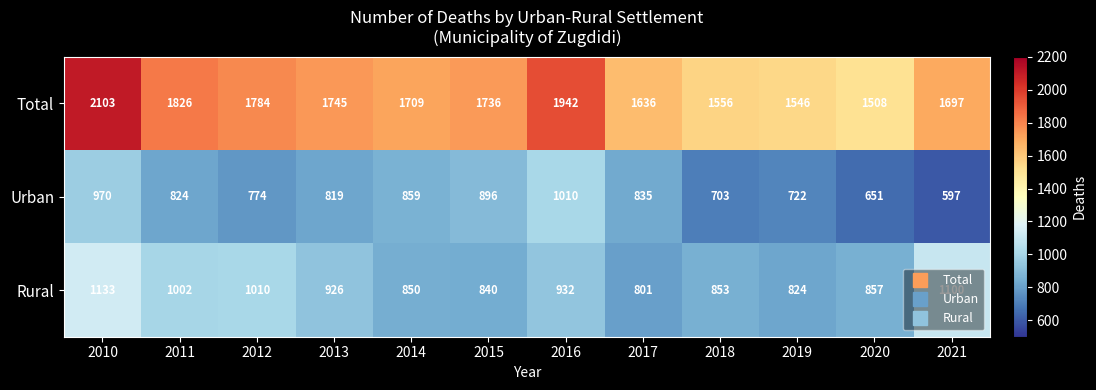

What is the difference between the maximum and minimum values in the Rural series?

332